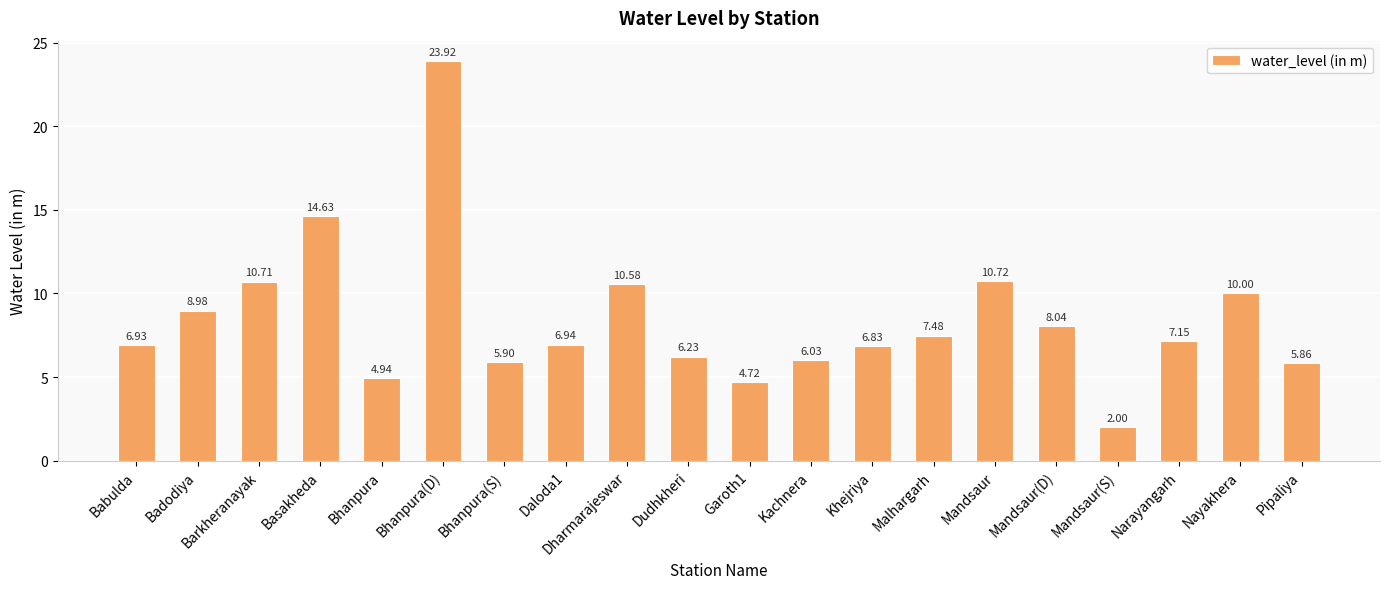

What is the ratio of the value at Bhanpura(D) to the value at Pipaliya?

4.1